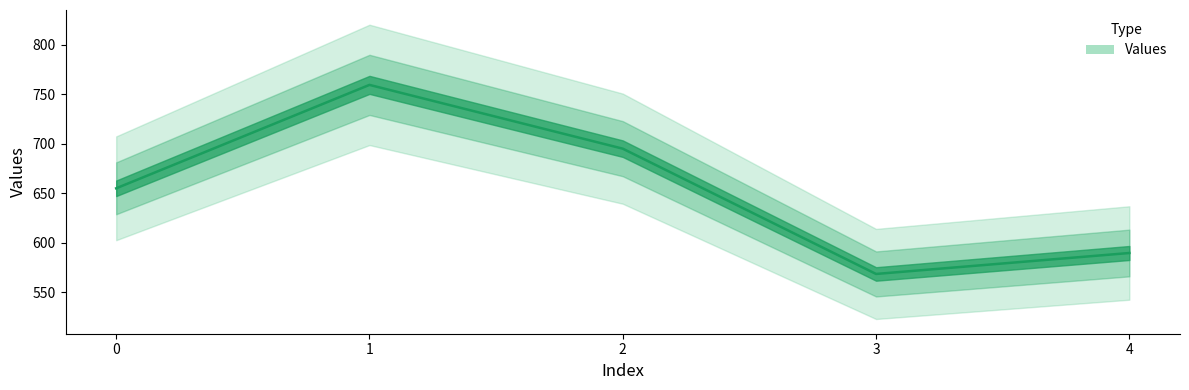

Count the number of data series in this chart.

1